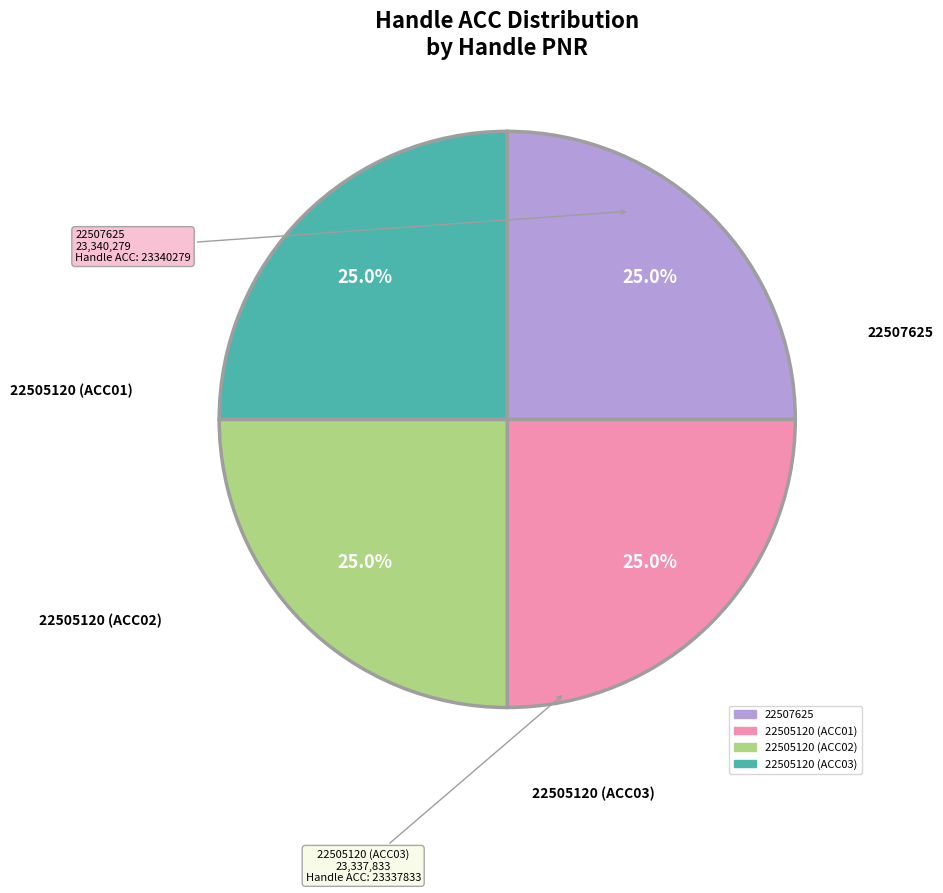

Does 22505120 (ACC03) account for over 50% of the chart?

No